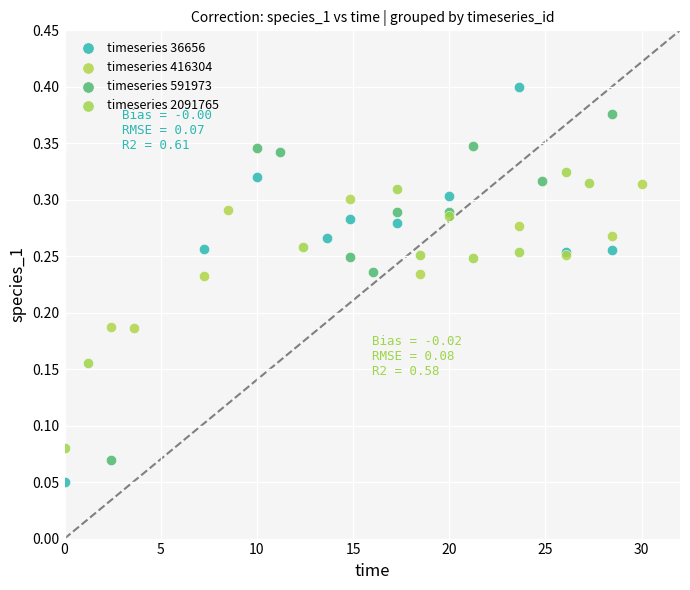

Which series has the widest spread of Y values?

timeseries 36656